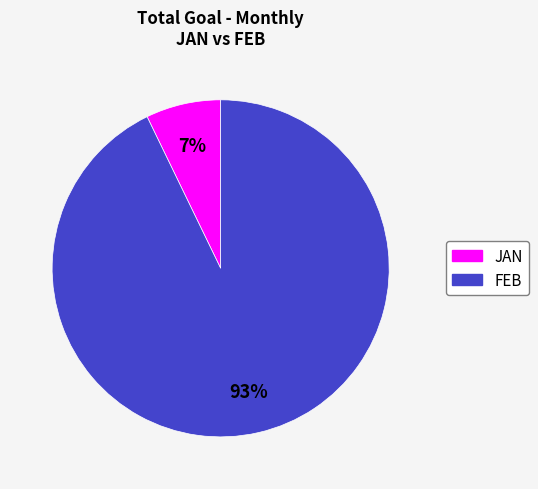

To the nearest percent, what portion does FEB represent?

93%